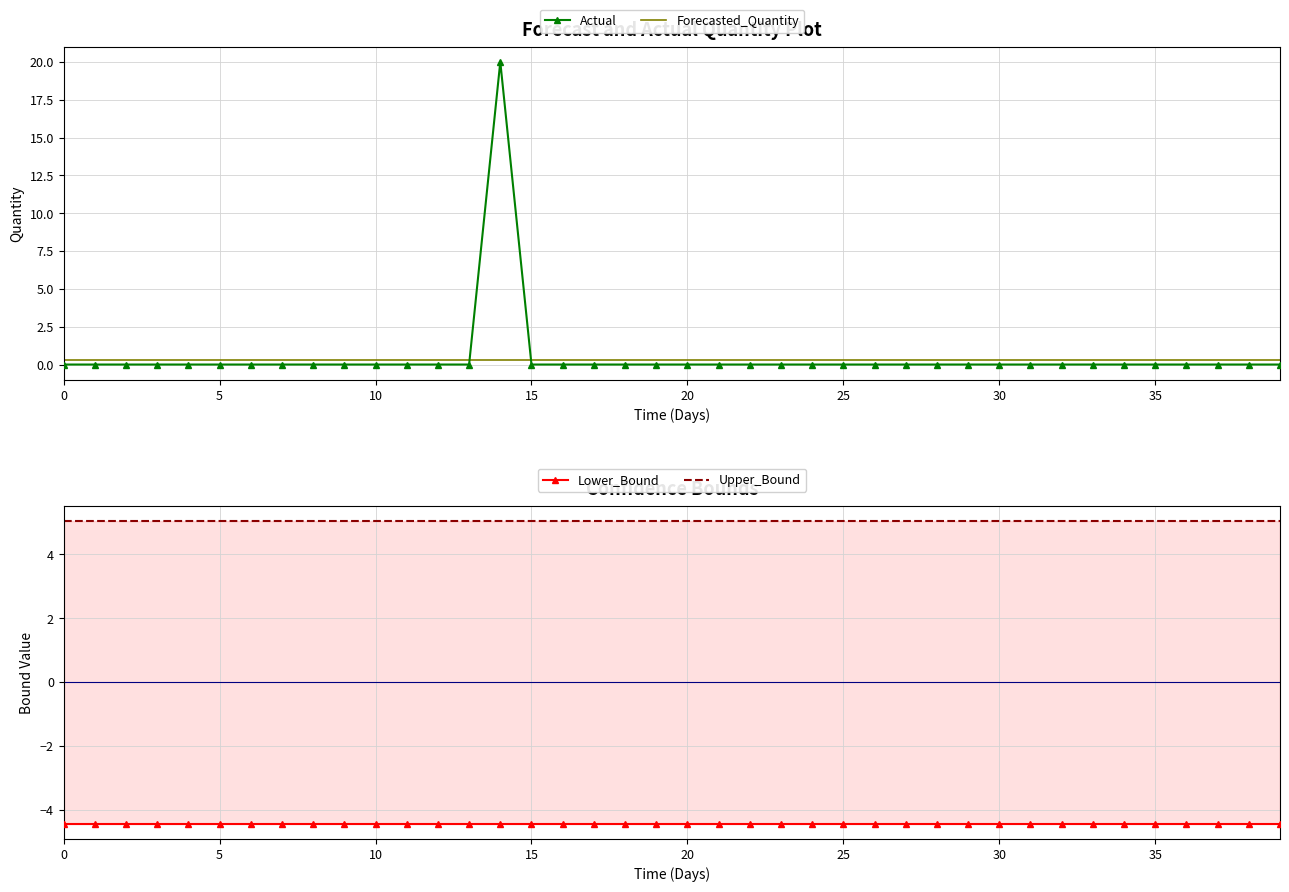

What is the label of the 18th point from the left?

17